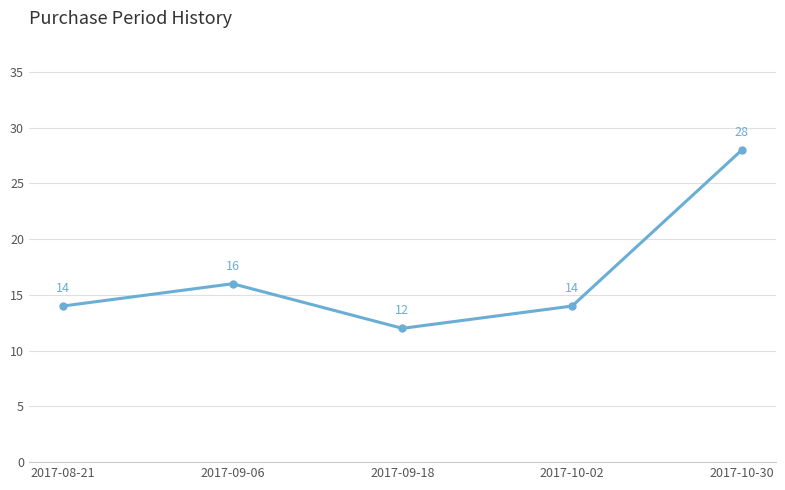

The value at 2017-09-18 is 18. True or false?

False